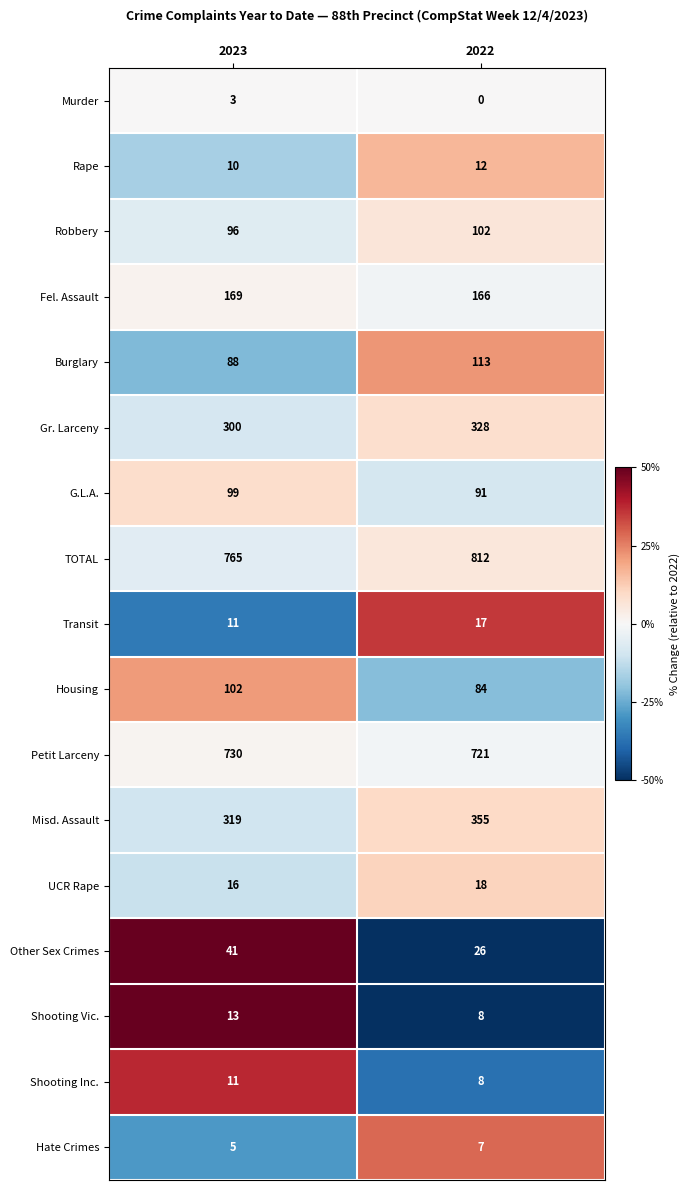

How many data points does each series have?

2